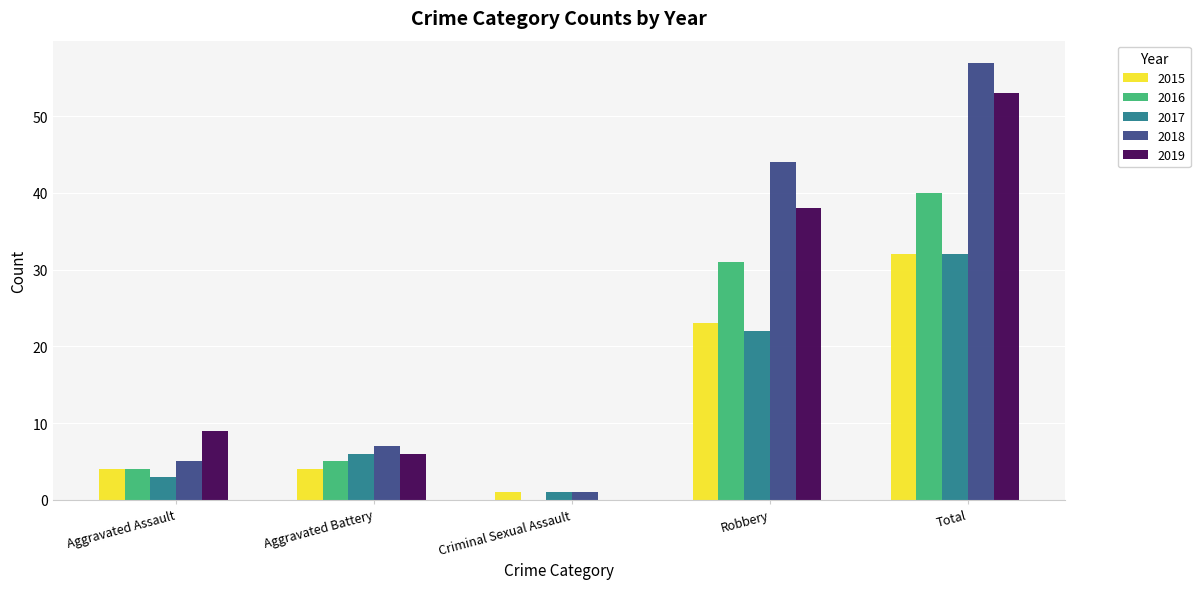

Where is 2017 nearest to the value 16?

Robbery